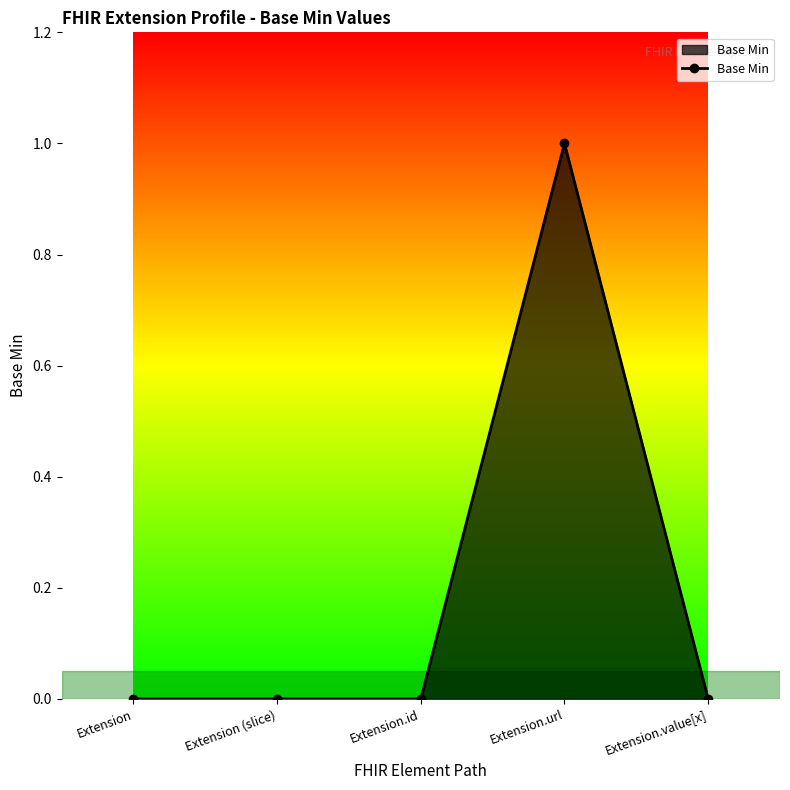

Reading left to right, extract all data points from this chart.

0	0	0	1	0